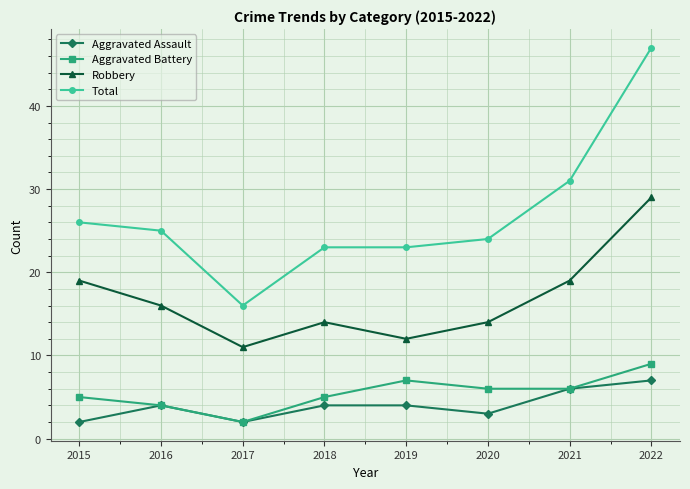

What is the value of the Aggravated Assault point at the 1st from the left?

2